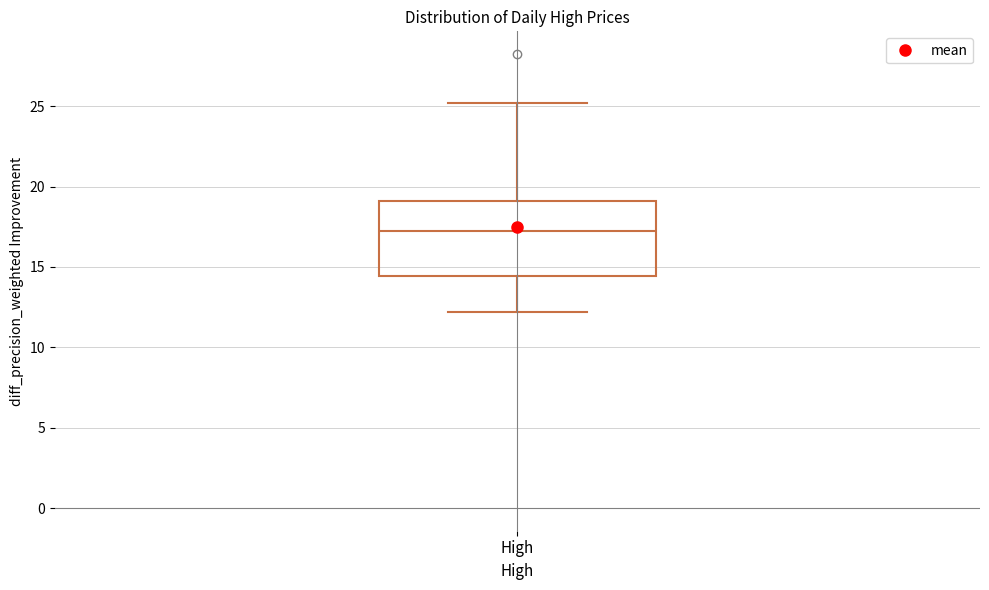

Where does the median line of the box for High sit on the y-axis? The values are not printed on the chart, so give them approximately, as read against the axis.

17.0